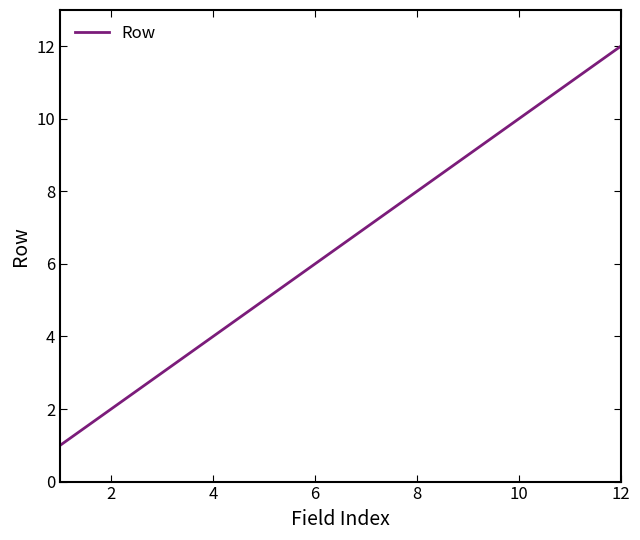

What is the greatest value displayed?

12